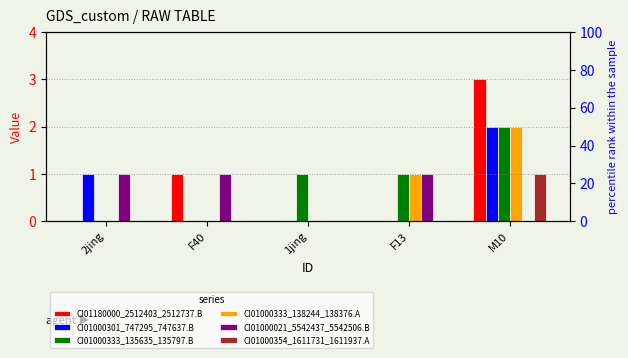

Are the bars horizontal?

No